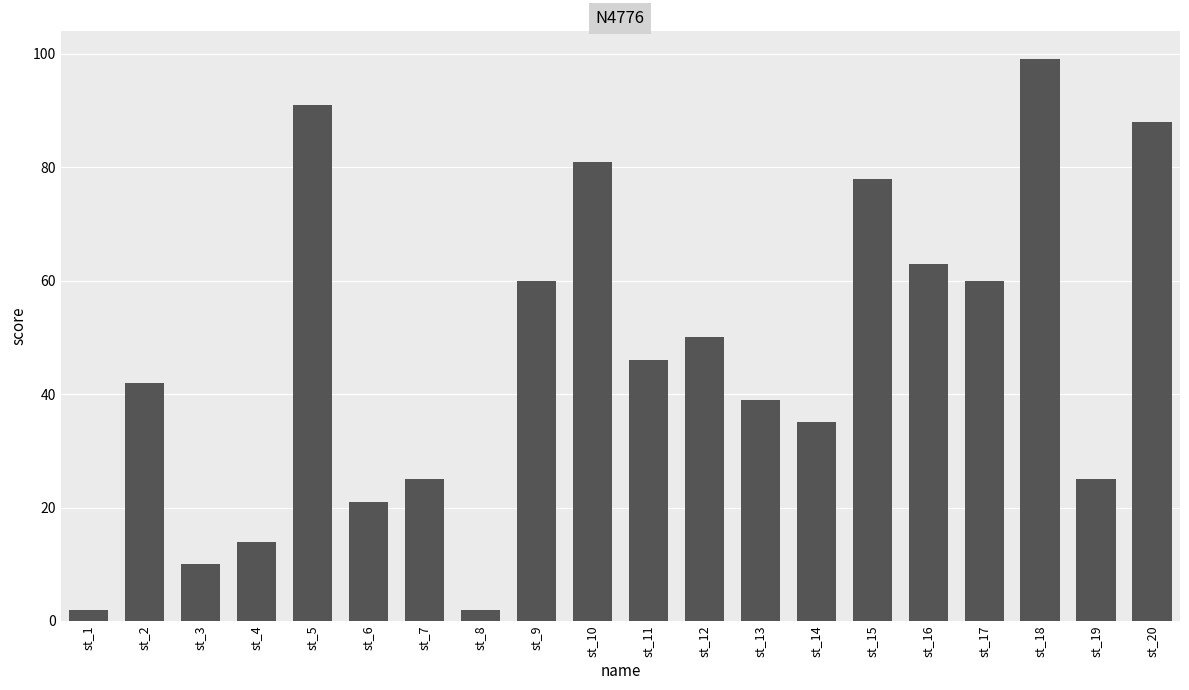

Reading left to right, transcribe all the data shown in this chart.

2	42	10	14	91	21	25	2	60	81	46	50	39	35	78	63	60	99	25	88